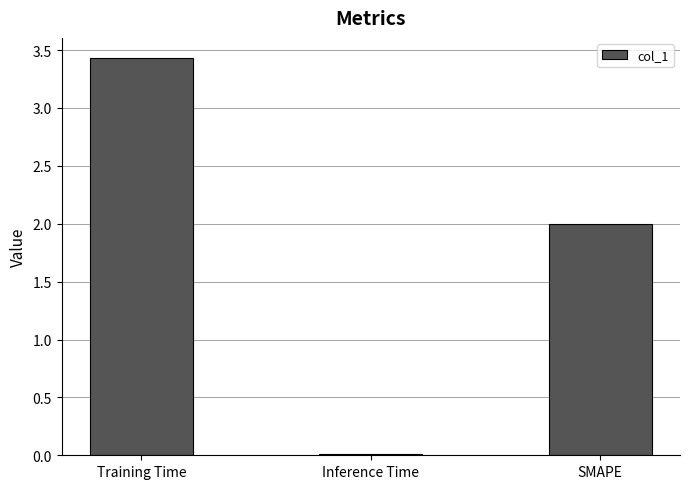

What is the change in value from Inference Time to SMAPE?

+2.0